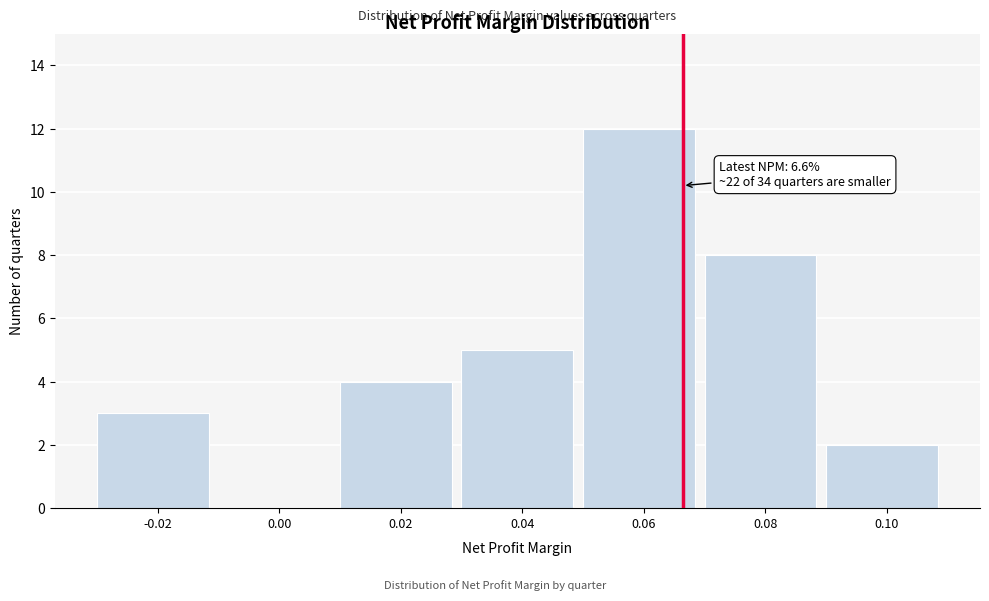

Over which range of the x-axis is the bar tallest?

0.05 to 0.07